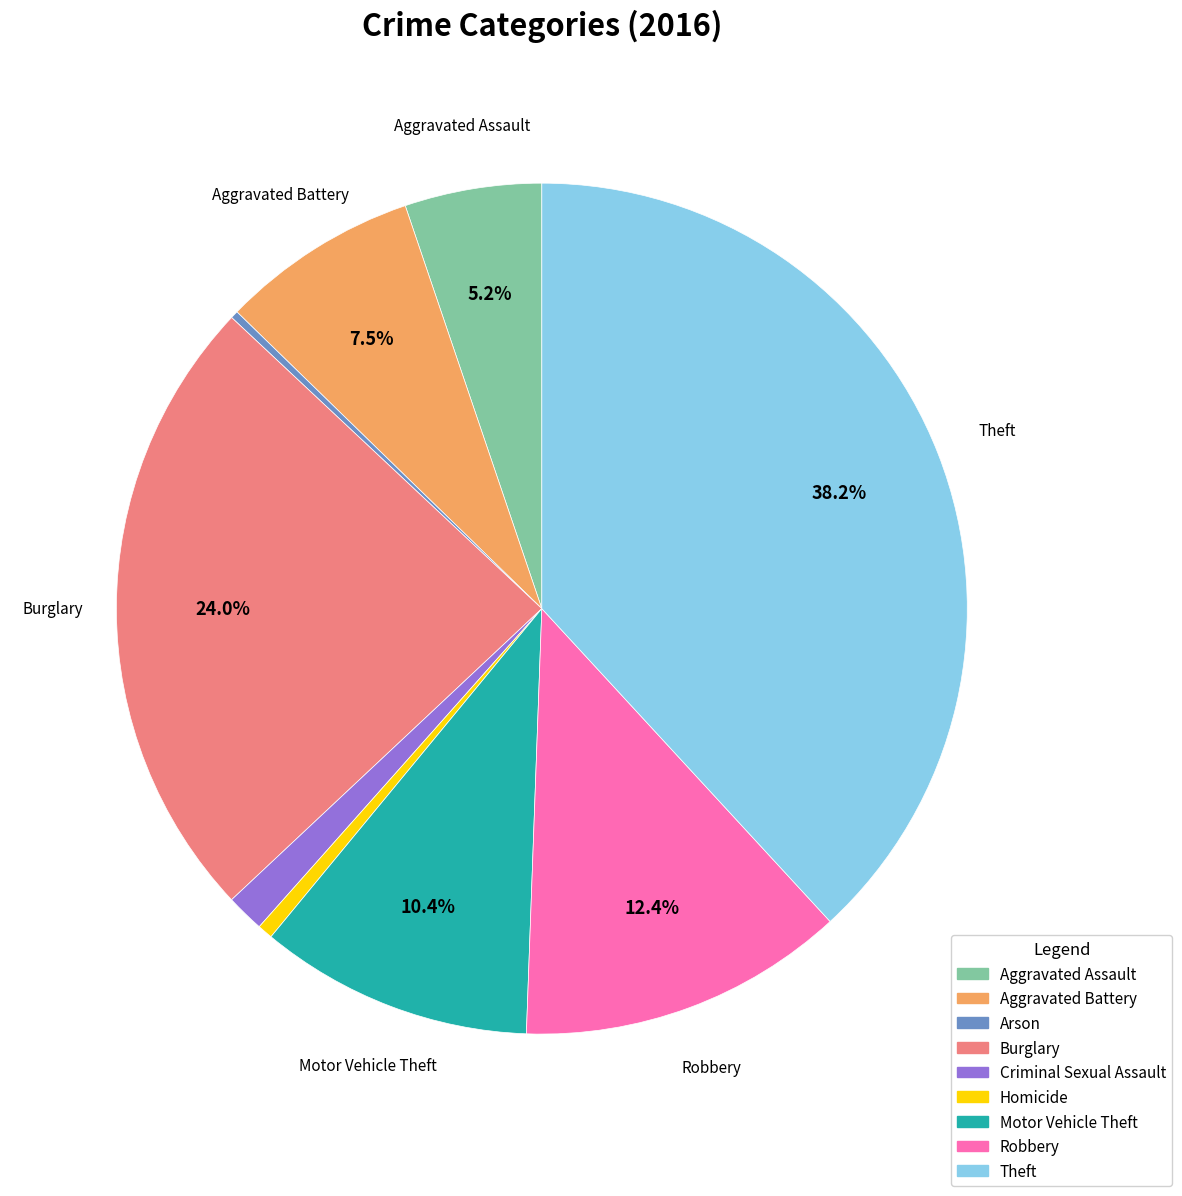

Which category has the biggest portion of the pie?

Theft